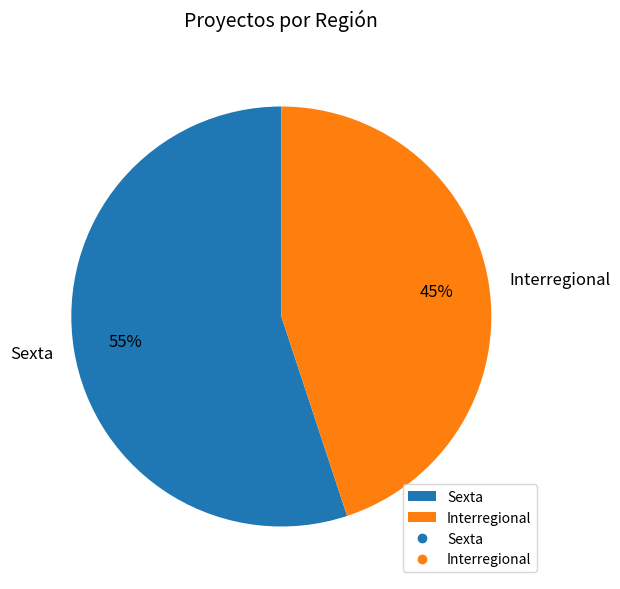

What is the ratio of the value at Sexta to the value at Interregional?

1.2